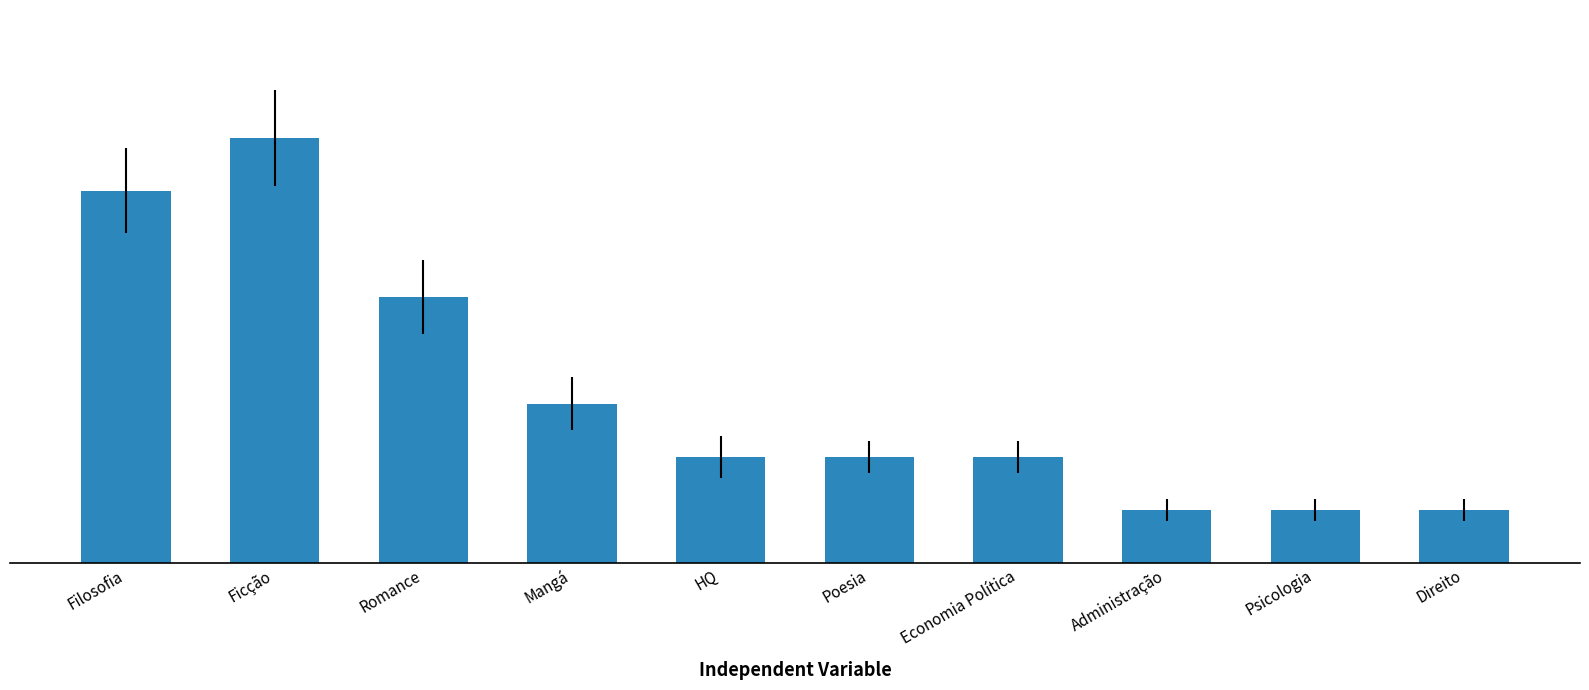

What is the change in value from Ficção to Administração?

-7